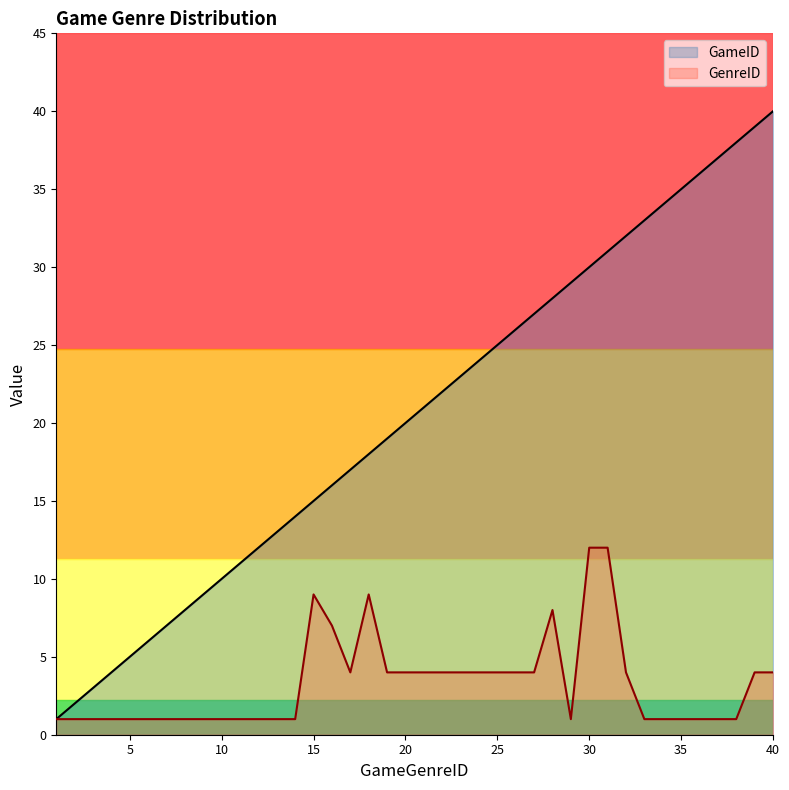

At which category is the sum across all series the highest?

40